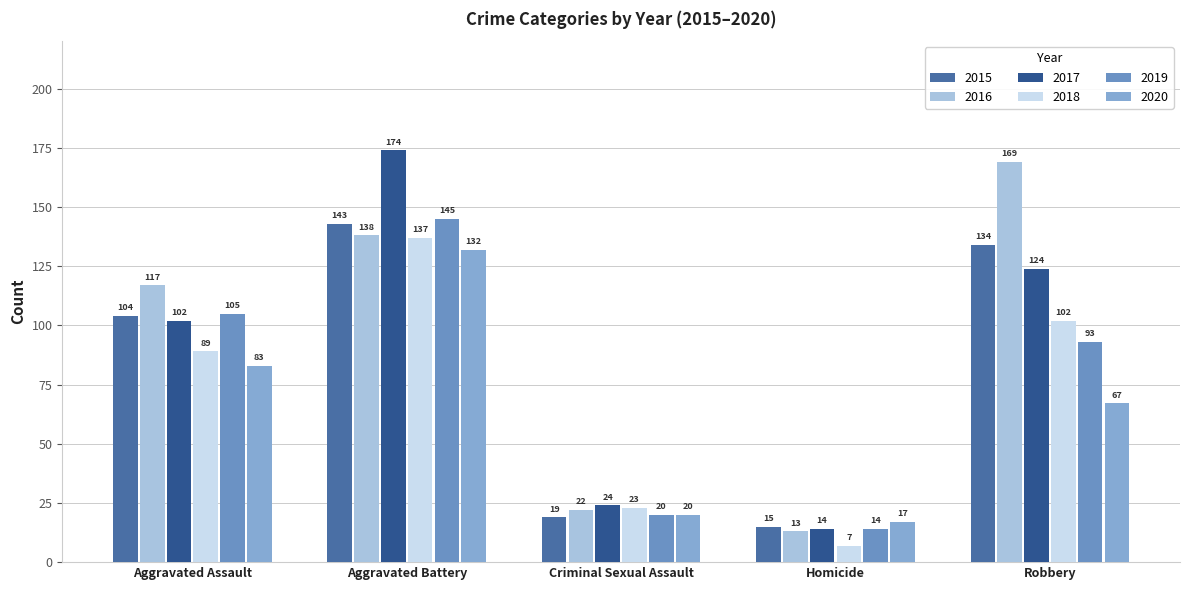

Reading left to right, list all the values displayed in this chart.

2015: 104	143	19	15	134
2016: 117	138	22	13	169
2017: 102	174	24	14	124
2018: 89	137	23	7	102
2019: 105	145	20	14	93
2020: 83	132	20	17	67